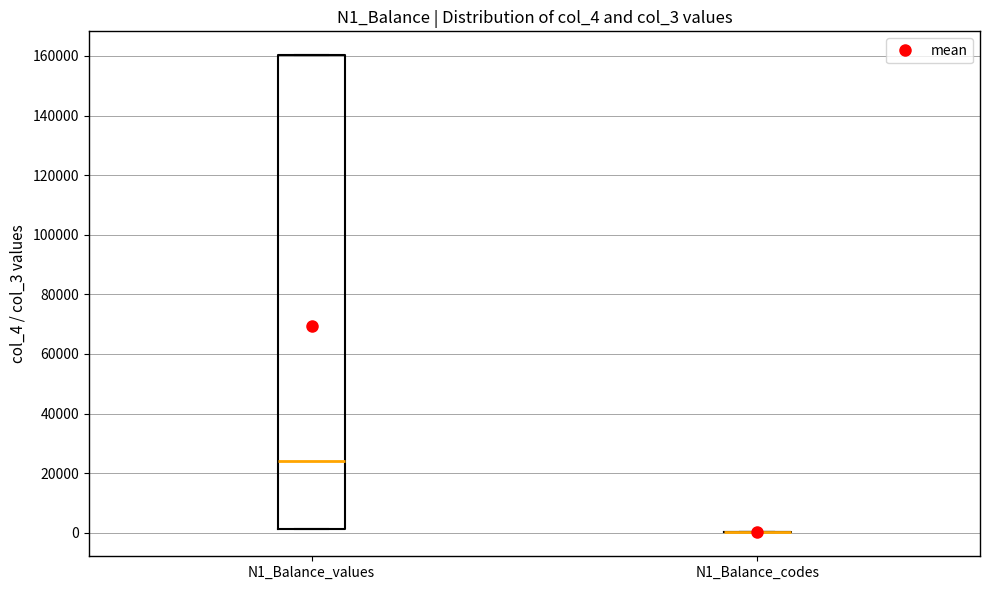

Reading left to right, transcribe this box plot: for each box, give where its median line is, the range the box spans, and where its two whiskers end, as read against the y-axis. The values are not printed on the chart, so give them approximately, as read against the axis.

N1_Balance_values: median 24000, box 2000 to 160000, whiskers 2000 to 160000
N1_Balance_codes: box collapsed to a line at 0, whiskers 0 to 0